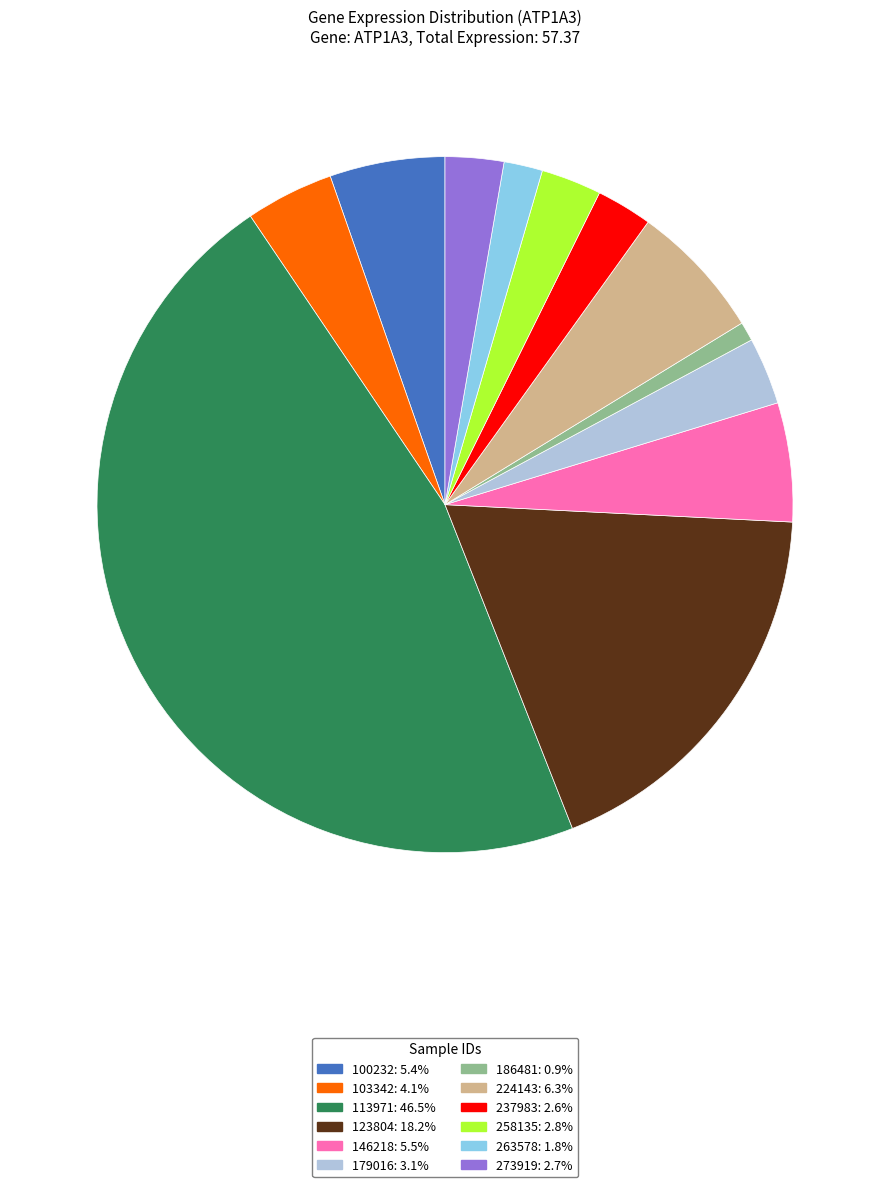

Count the number of slices in the pie.

12